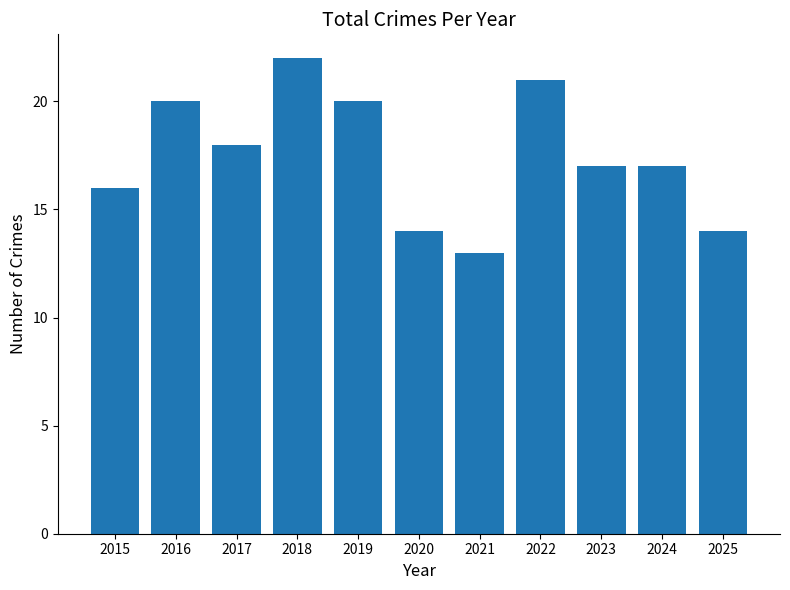

Is it true that the value at 2017 is 29?

False